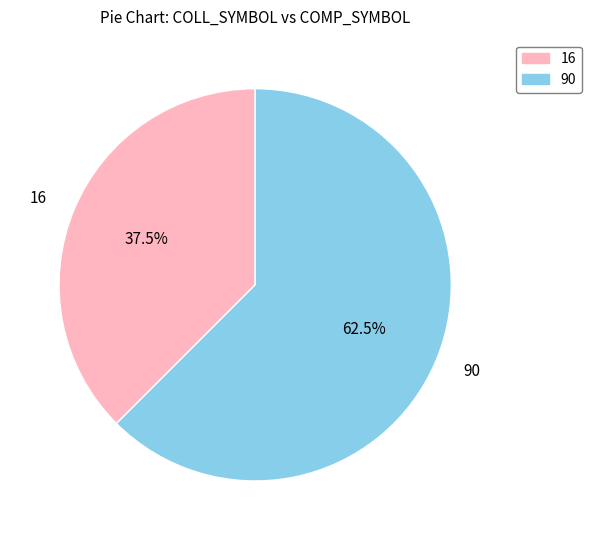

Rank the categories by value from highest to lowest.

90, 16